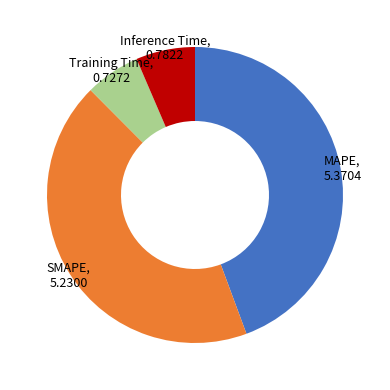

Is there any slice that represents more than half of the pie?

No